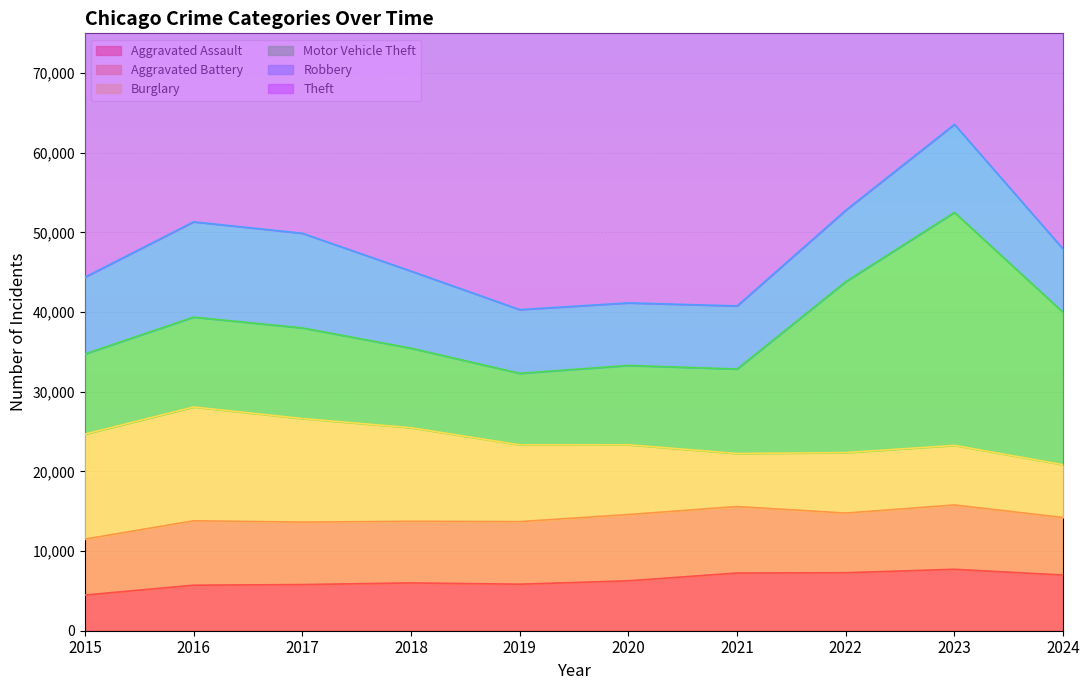

List the series in order of their peak value, lowest first.

Aggravated Assault, Aggravated Battery, Robbery, Burglary, Motor Vehicle Theft, Theft